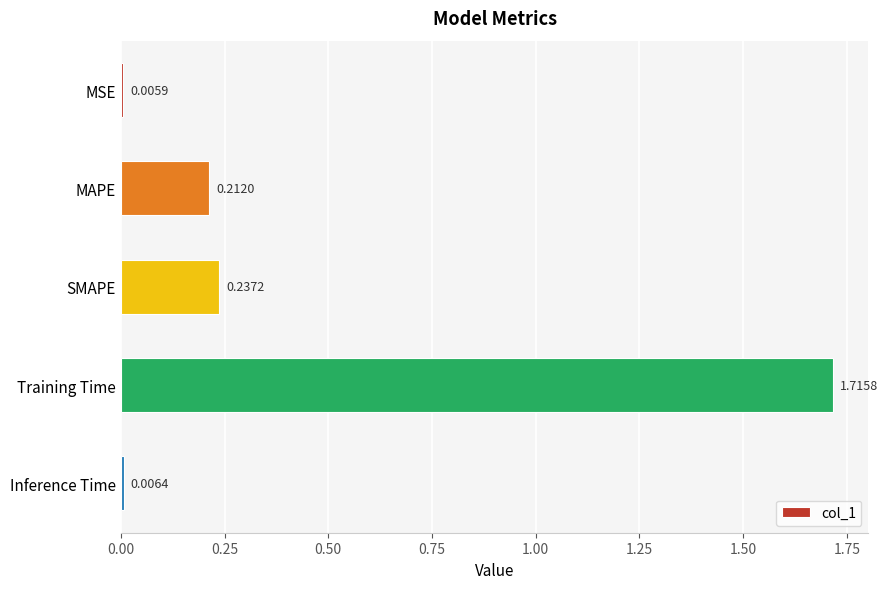

List the labels in order of value, smallest first.

MSE, Inference Time, MAPE, SMAPE, Training Time